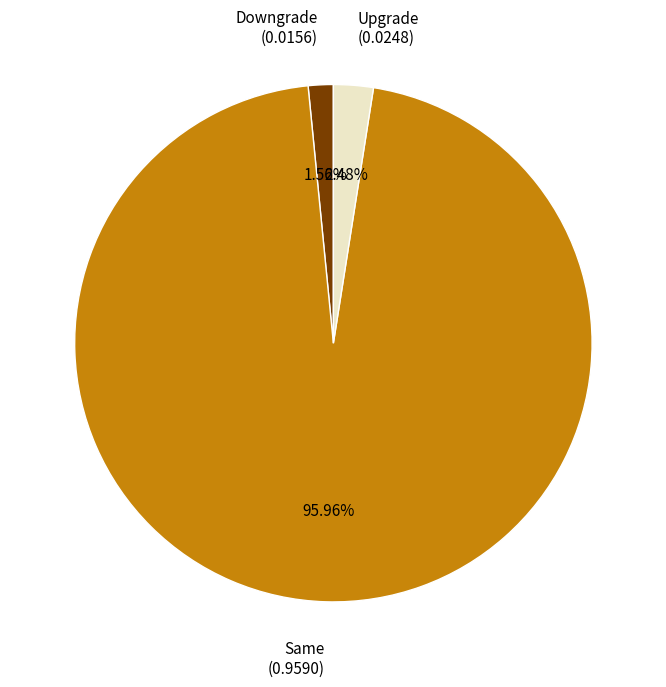

Is Upgrade the majority of the pie?

No